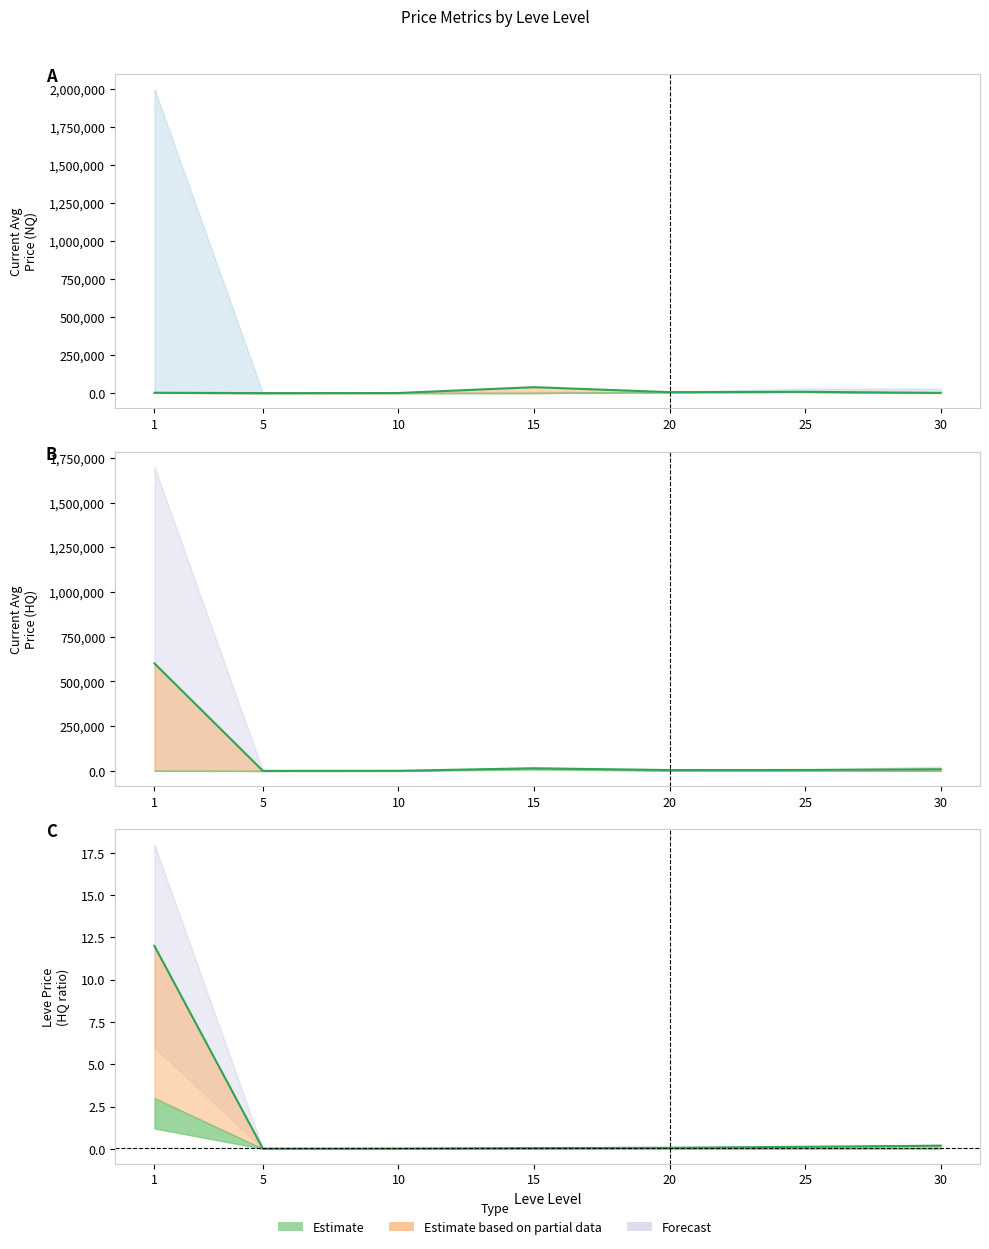

What is the change in value from 20 to 25?

+0.1